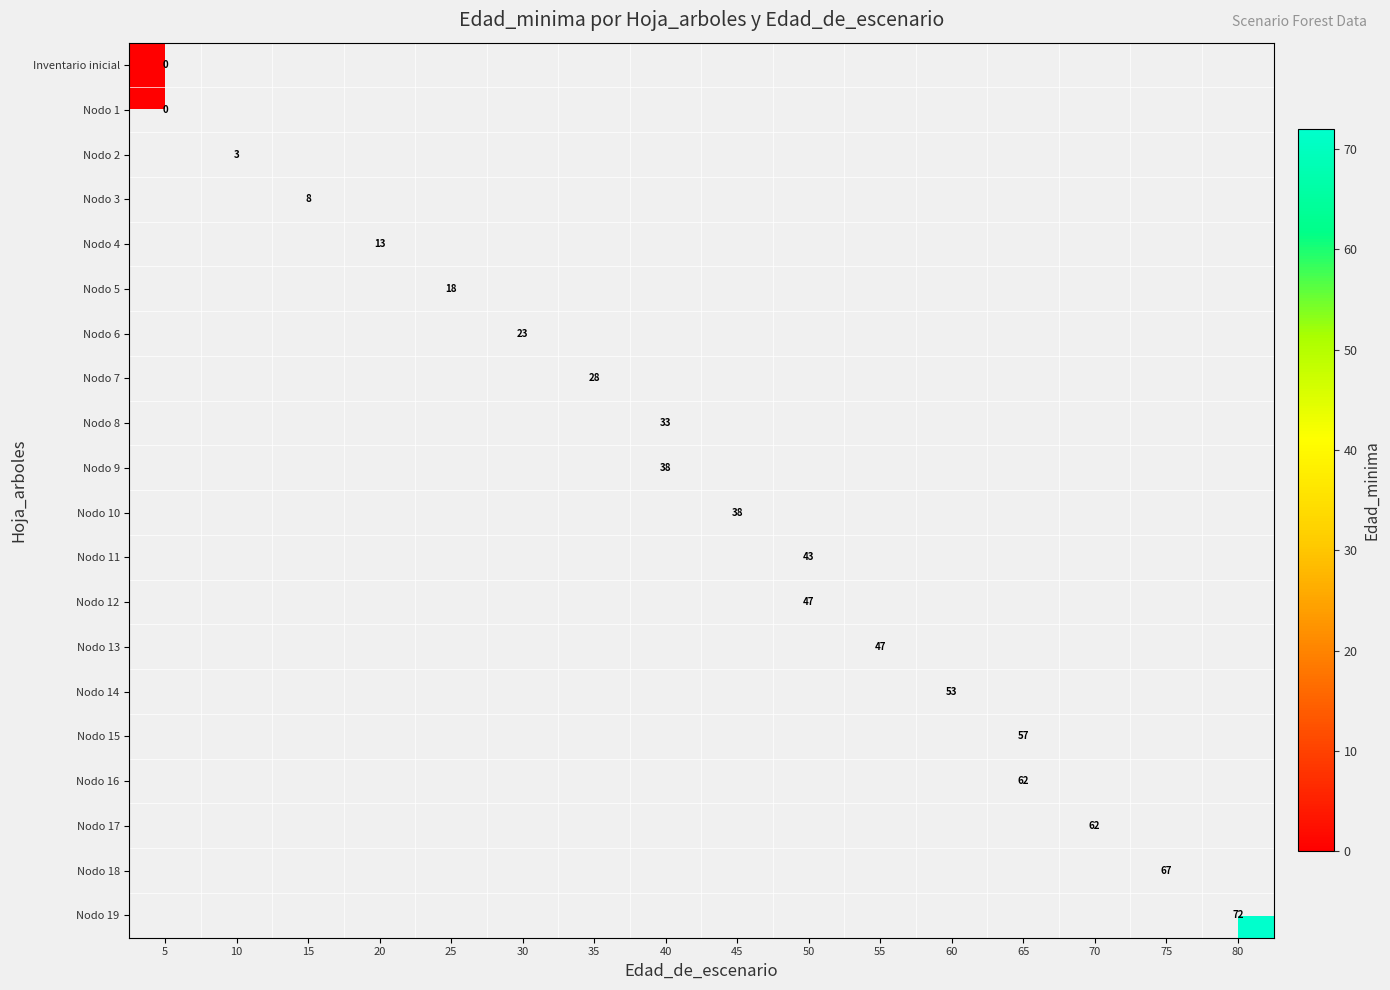

Which series has the largest range (max minus min)?

row_0